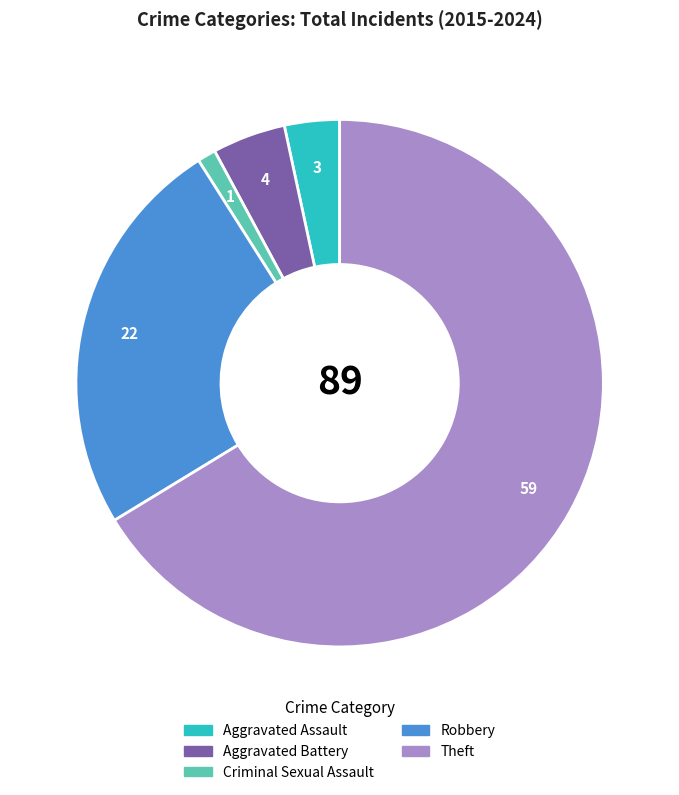

Does any single category account for the majority?

Yes